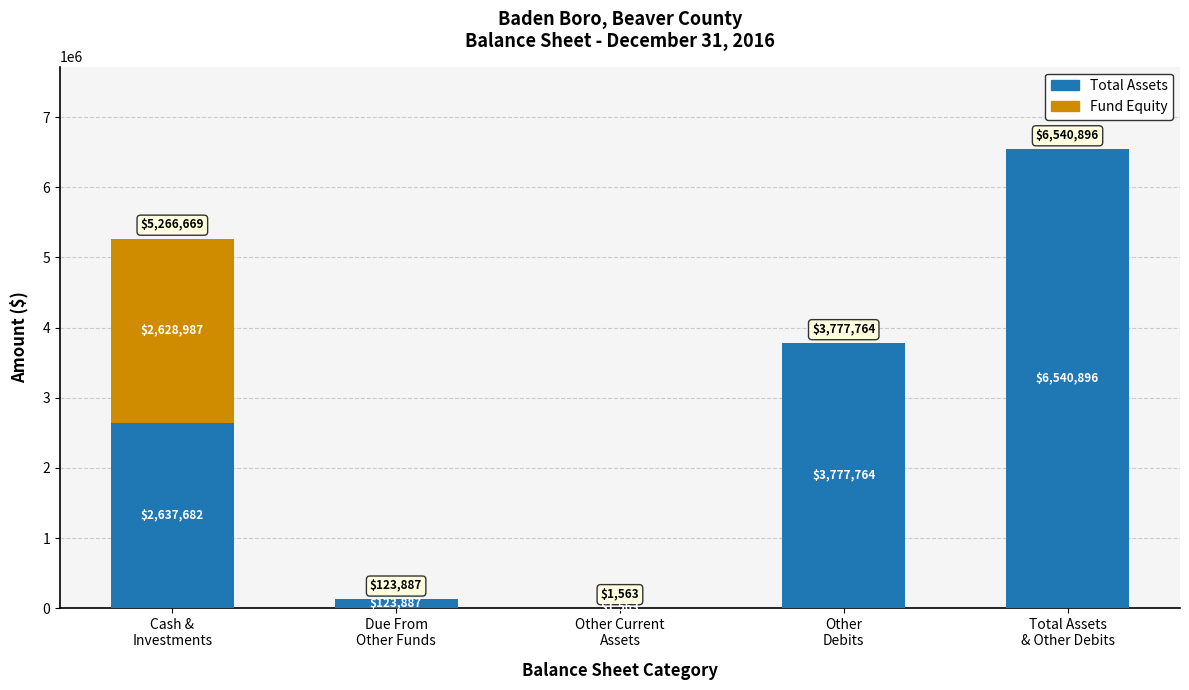

Does the chart contain stacked bars?

Yes